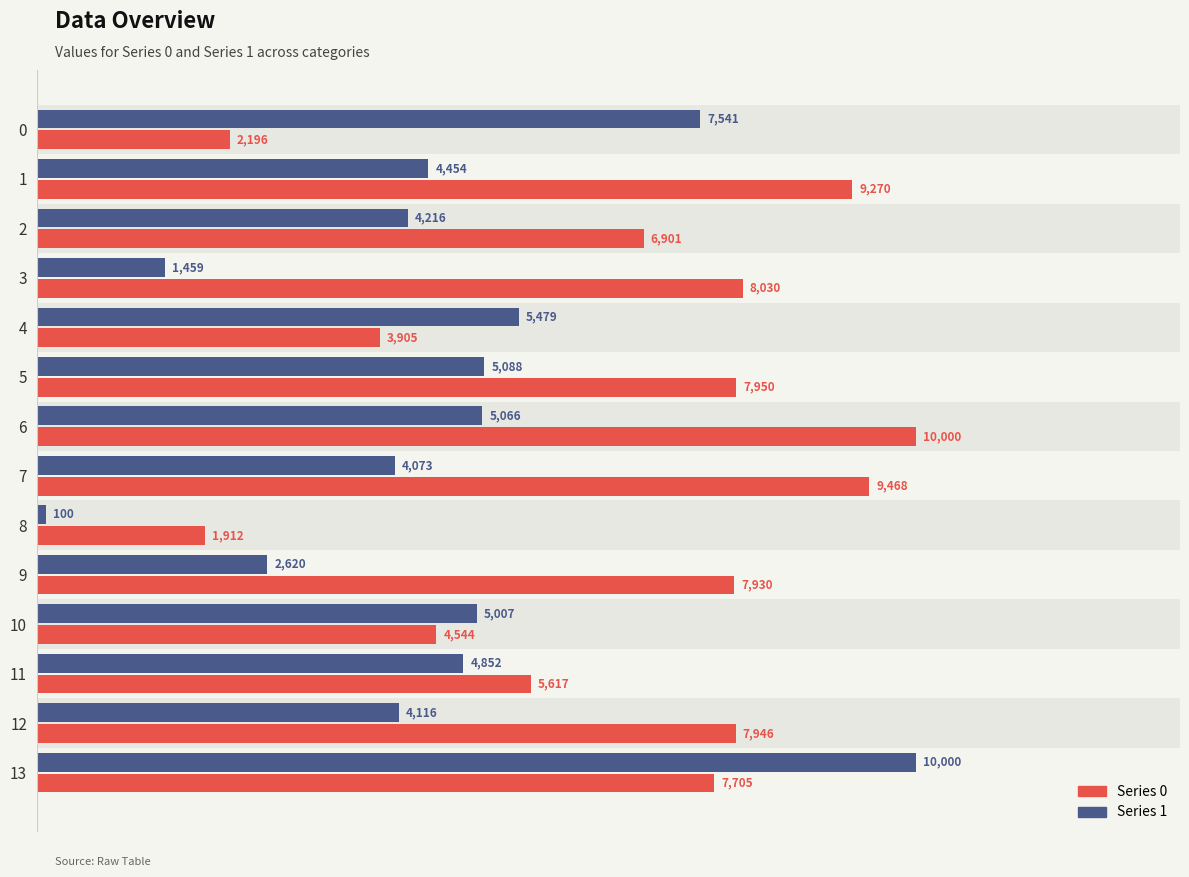

Between 2 and 5, which series saw the biggest shift?

Series 0